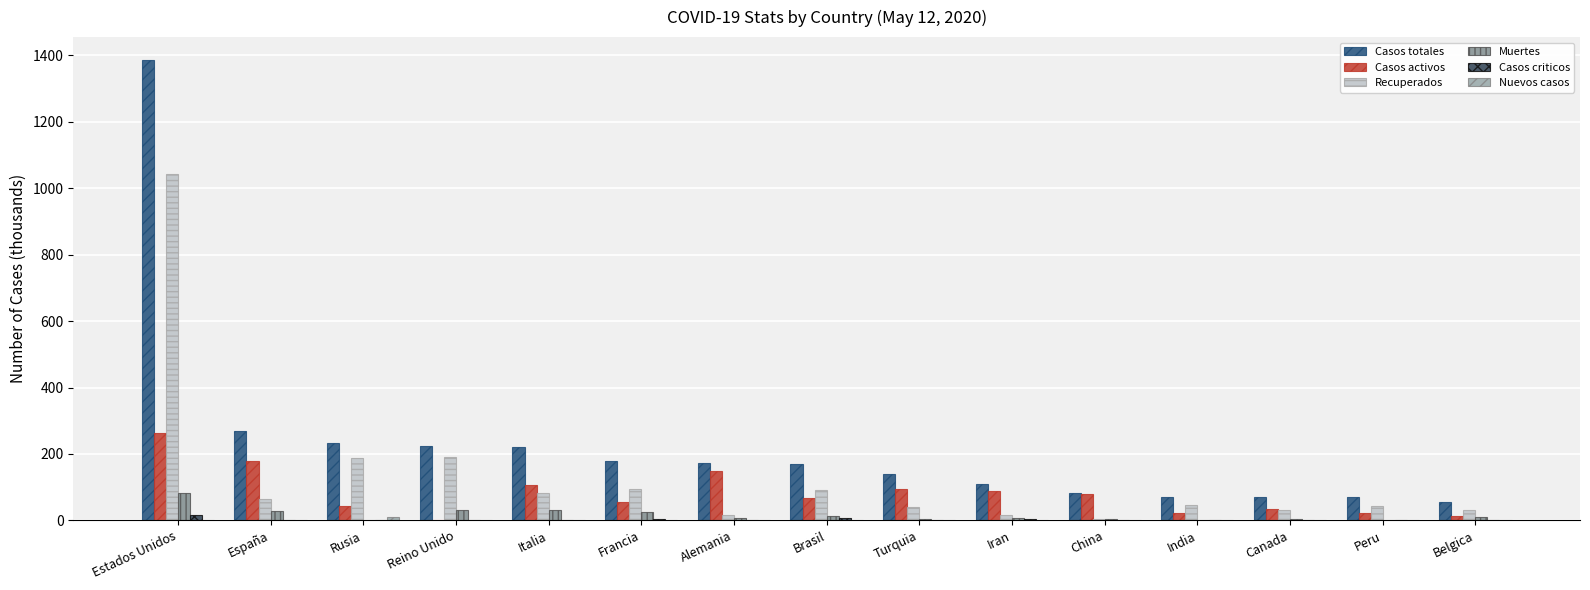

The Casos totales series shows 250.6 at Brasil. True or false?

False